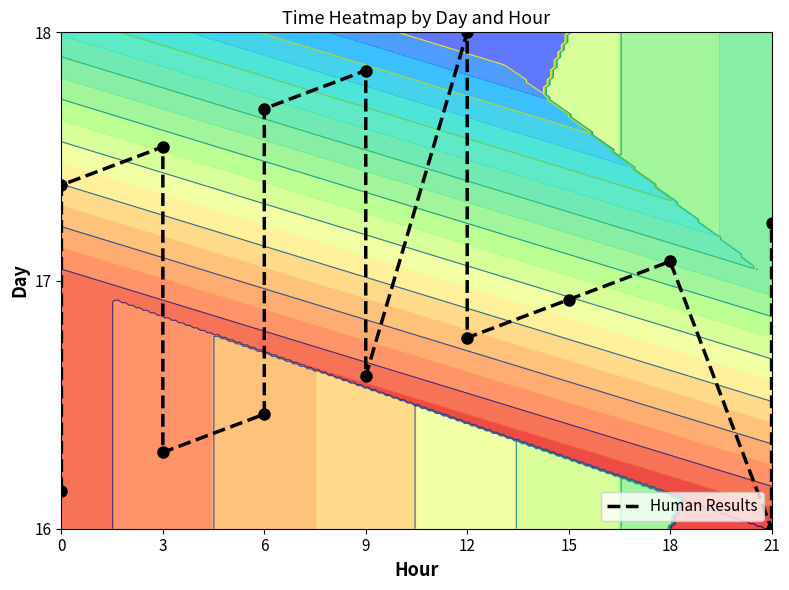

What is the sum of the values at 3 and 21?

2.8